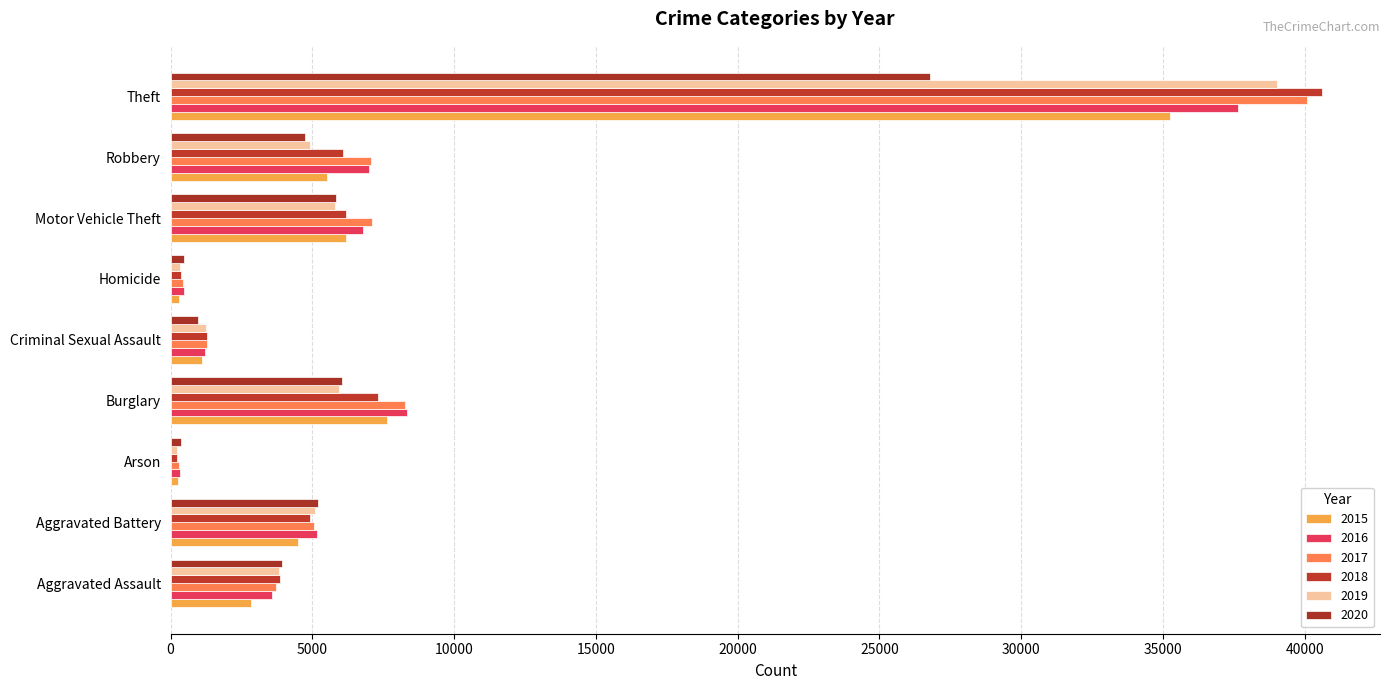

What is the greatest value displayed?

40625